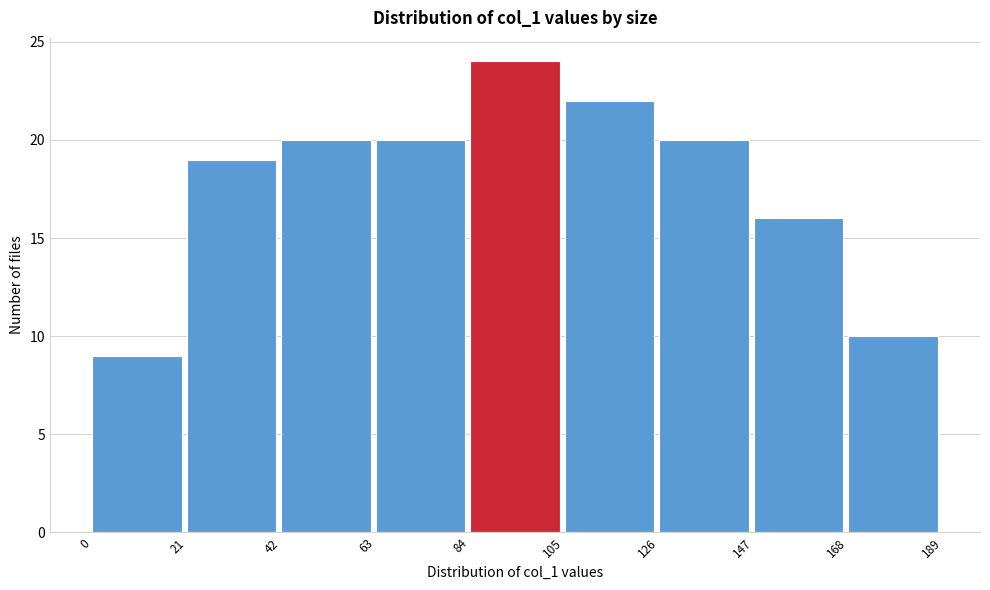

What is the height of the bar covering 105 to 126 on the x-axis? The values are not printed on the chart, so give them approximately, as read against the axis.

22